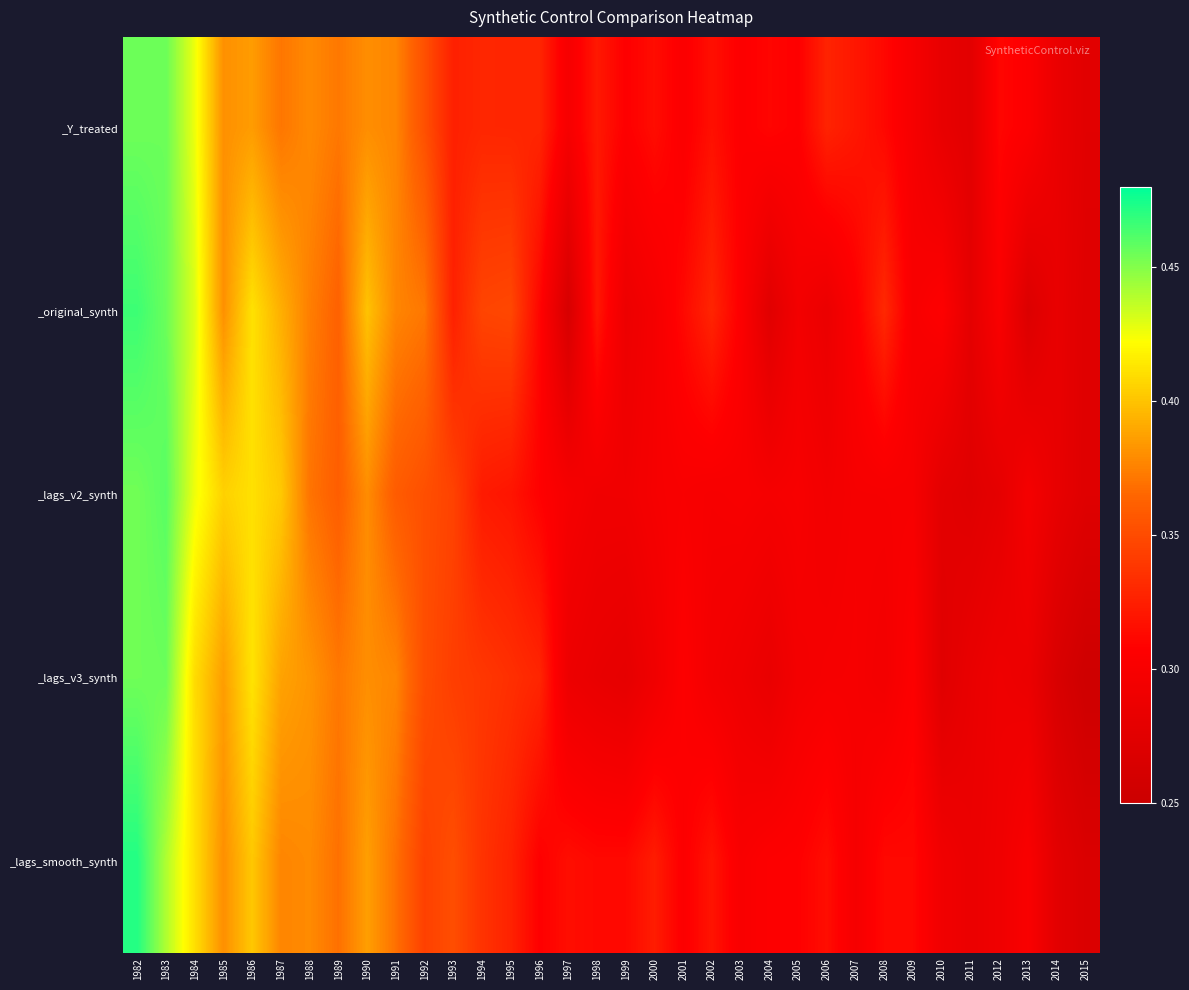

What is the minimum value shown in the chart?

0.3